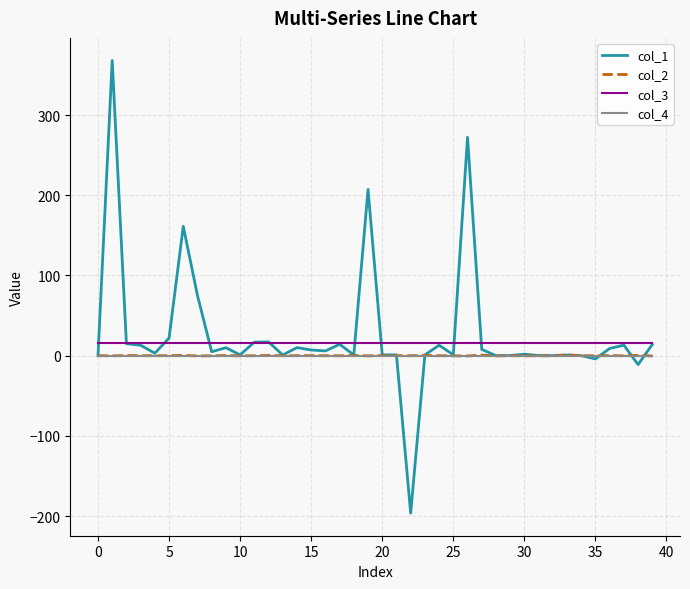

What is the smallest value displayed?

-196.3